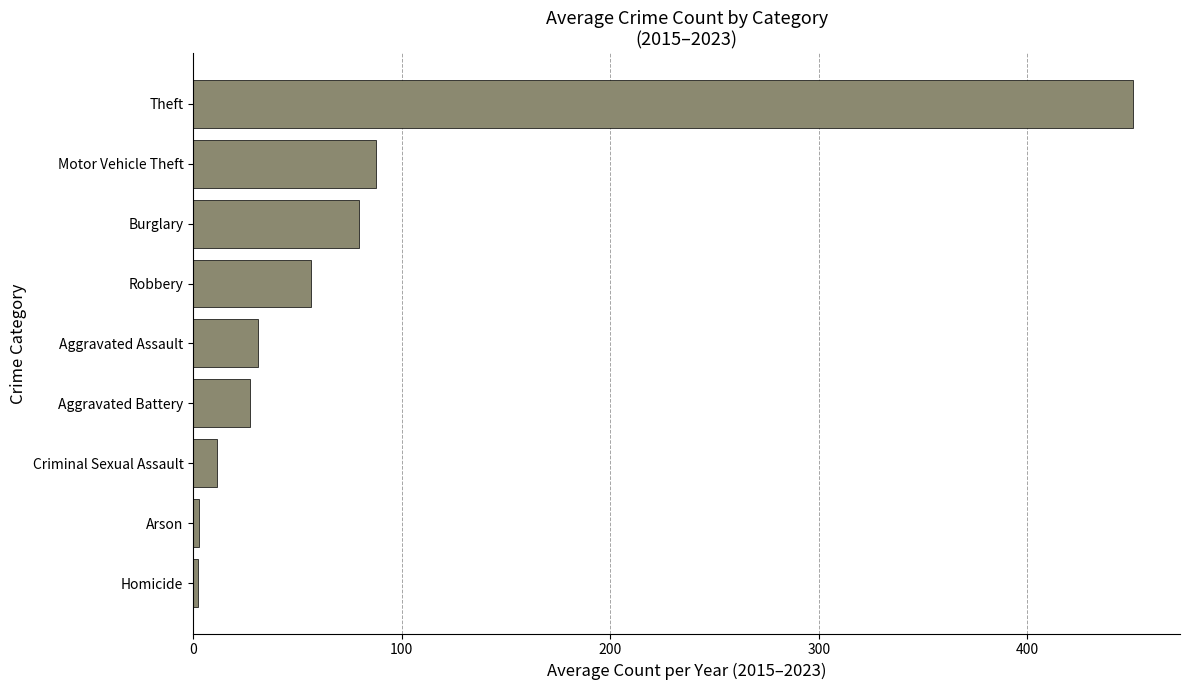

How many values exceed 30?

5